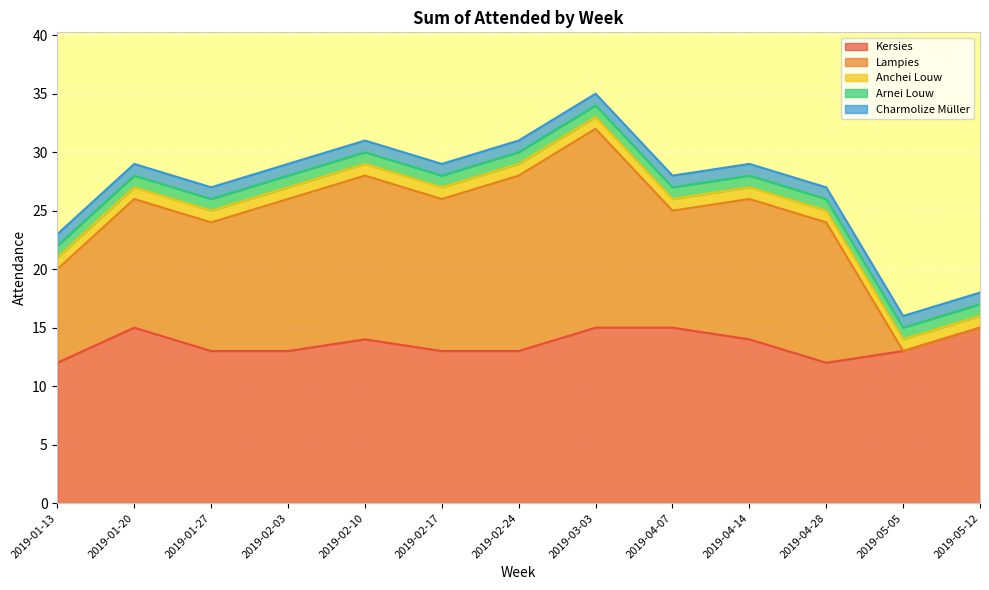

What value does the Arnei Louw series have at 2019-01-27?

1